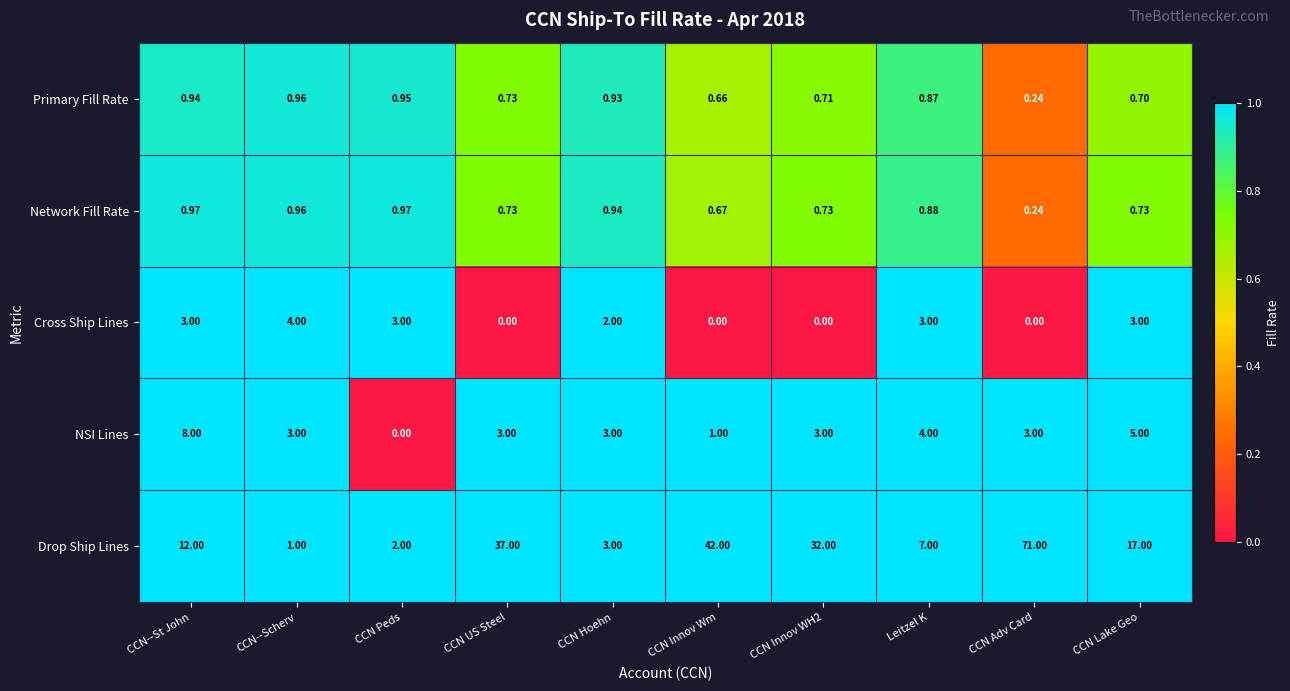

Which series has the widest spread of values?

Drop Ship Lines